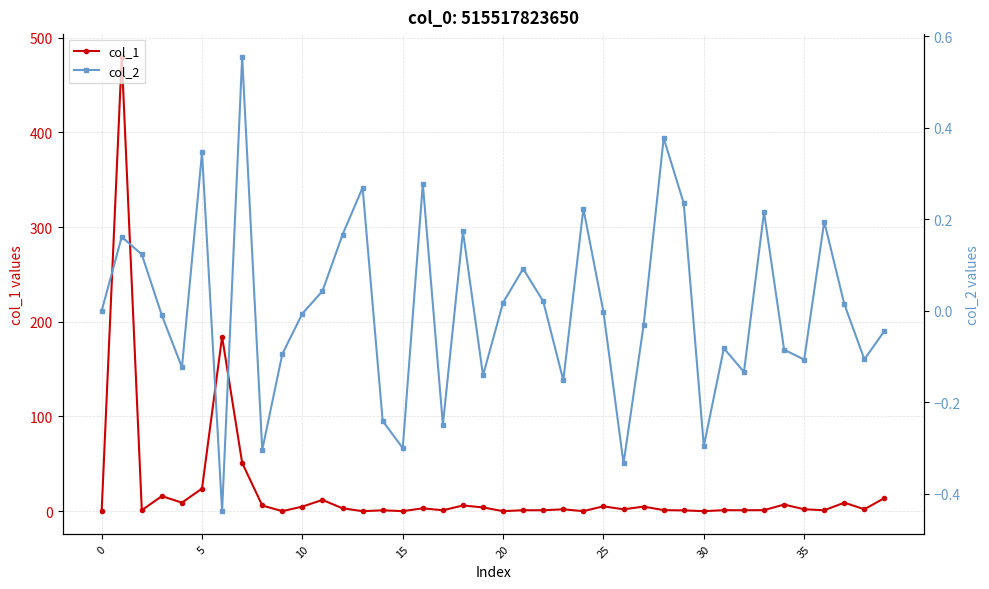

What is the difference between the highest and lowest values at 36?

0.8